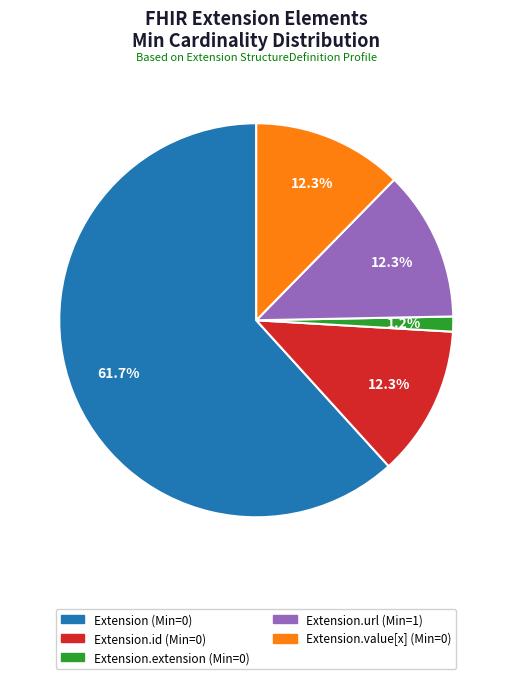

Does any single category account for the majority?

Yes